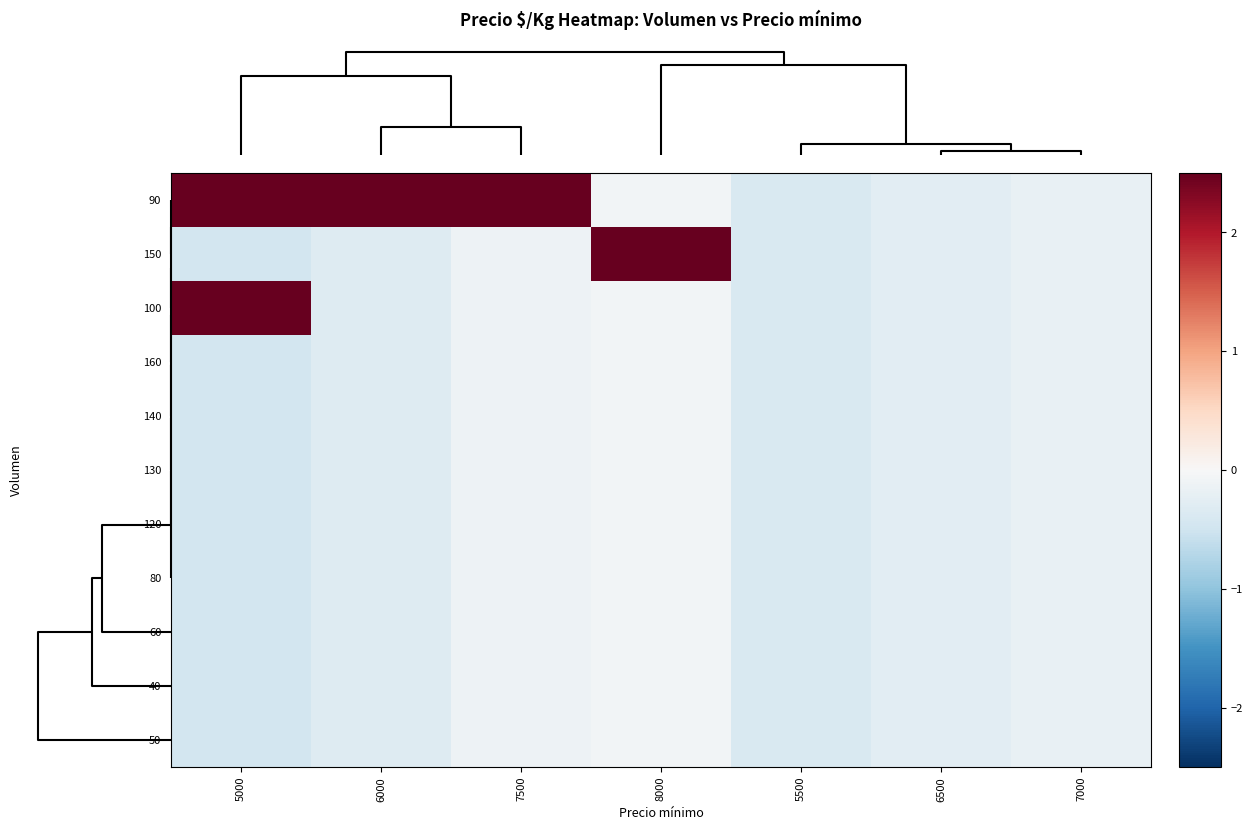

Reading left to right, transcribe all the data shown in this chart.

90: 5000=2.8	6000=3.6	7500=4.8	8000=-0.1	5500=-0.4	6500=-0.3	7000=-0.2
150: 5000=-0.5	6000=-0.3	7500=-0.1	8000=4.0	5500=-0.4	6500=-0.3	7000=-0.2
100: 5000=3.2	6000=-0.3	7500=-0.1	8000=-0.1	5500=-0.4	6500=-0.3	7000=-0.2
160: 5000=-0.5	6000=-0.3	7500=-0.1	8000=-0.1	5500=-0.4	6500=-0.3	7000=-0.2
140: 5000=-0.5	6000=-0.3	7500=-0.1	8000=-0.1	5500=-0.4	6500=-0.3	7000=-0.2
130: 5000=-0.5	6000=-0.3	7500=-0.1	8000=-0.1	5500=-0.4	6500=-0.3	7000=-0.2
120: 5000=-0.5	6000=-0.3	7500=-0.1	8000=-0.1	5500=-0.4	6500=-0.3	7000=-0.2
80: 5000=-0.5	6000=-0.3	7500=-0.1	8000=-0.1	5500=-0.4	6500=-0.3	7000=-0.2
60: 5000=-0.5	6000=-0.3	7500=-0.1	8000=-0.1	5500=-0.4	6500=-0.3	7000=-0.2
40: 5000=-0.5	6000=-0.3	7500=-0.1	8000=-0.1	5500=-0.4	6500=-0.3	7000=-0.2
50: 5000=-0.5	6000=-0.3	7500=-0.1	8000=-0.1	5500=-0.4	6500=-0.3	7000=-0.2